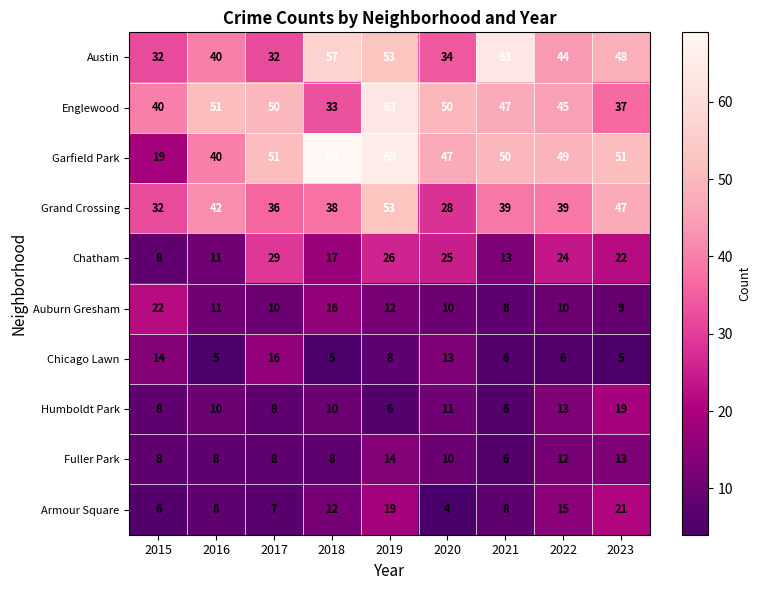

Count the Fuller Park values in the range 8 to 12.

6